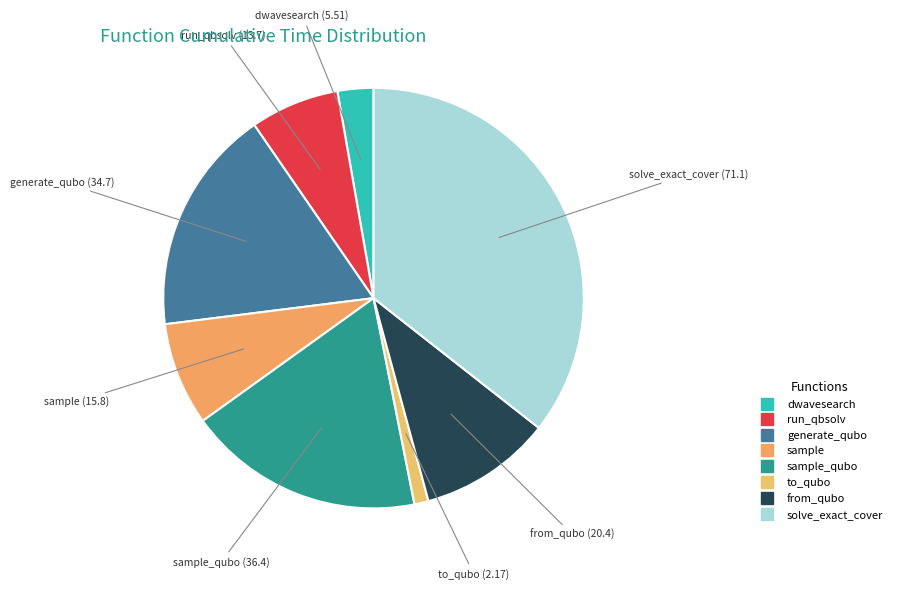

Count the number of slices in the pie.

8